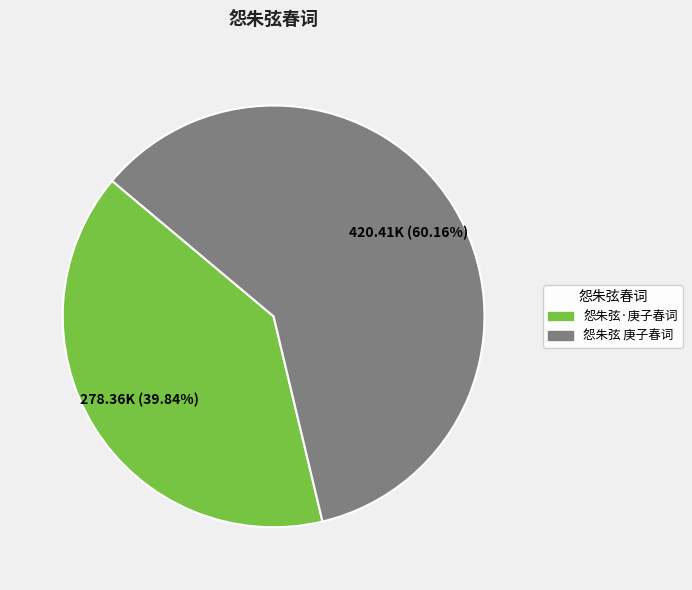

Which slice represents more than half of the pie?

怨朱弦 庚子春词